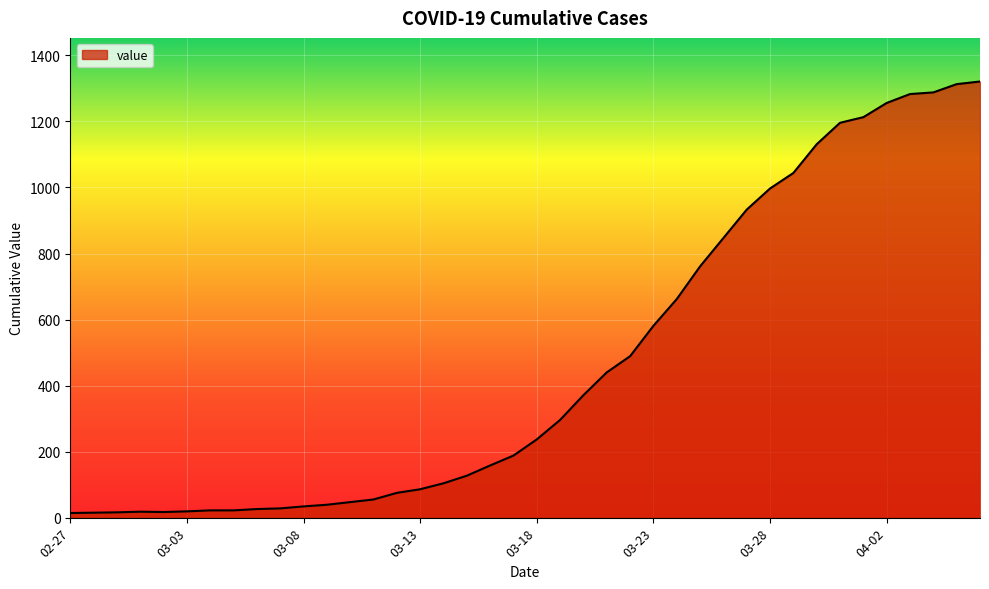

What is the greatest value displayed?

1321